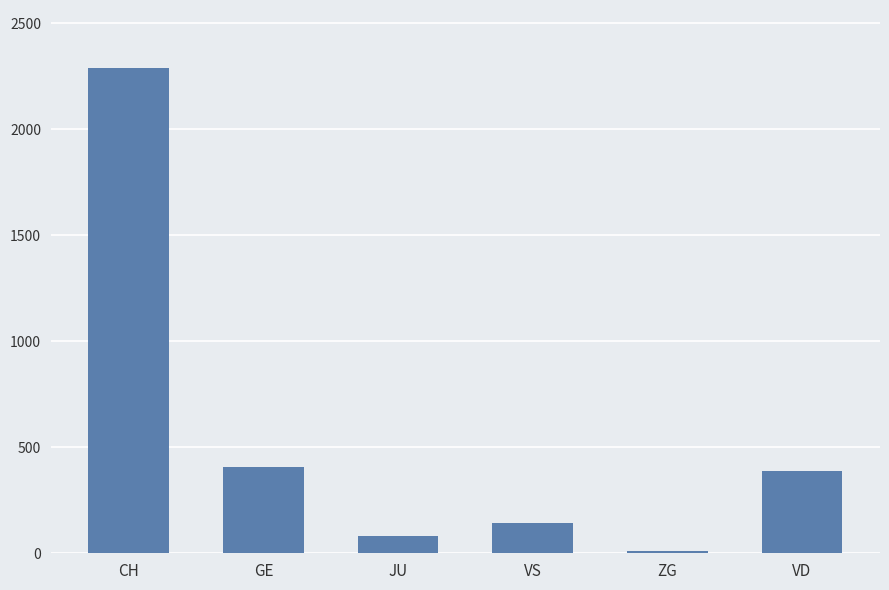

How many bars are there in total?

6